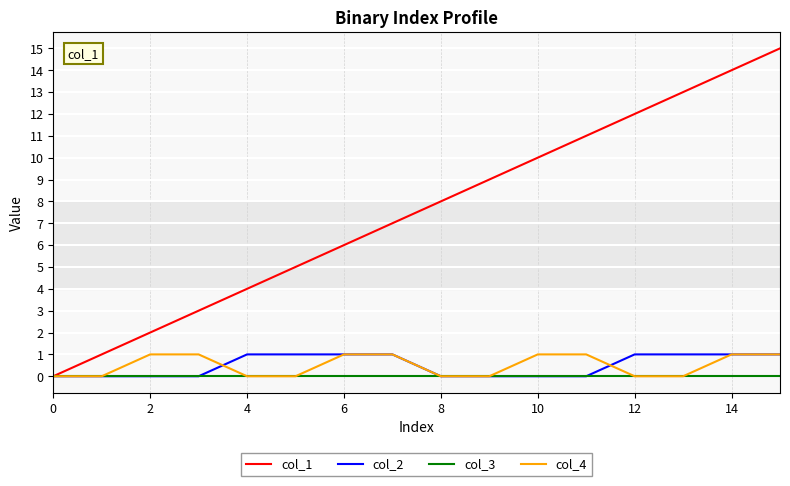

Which series has the largest range (max minus min)?

col_1